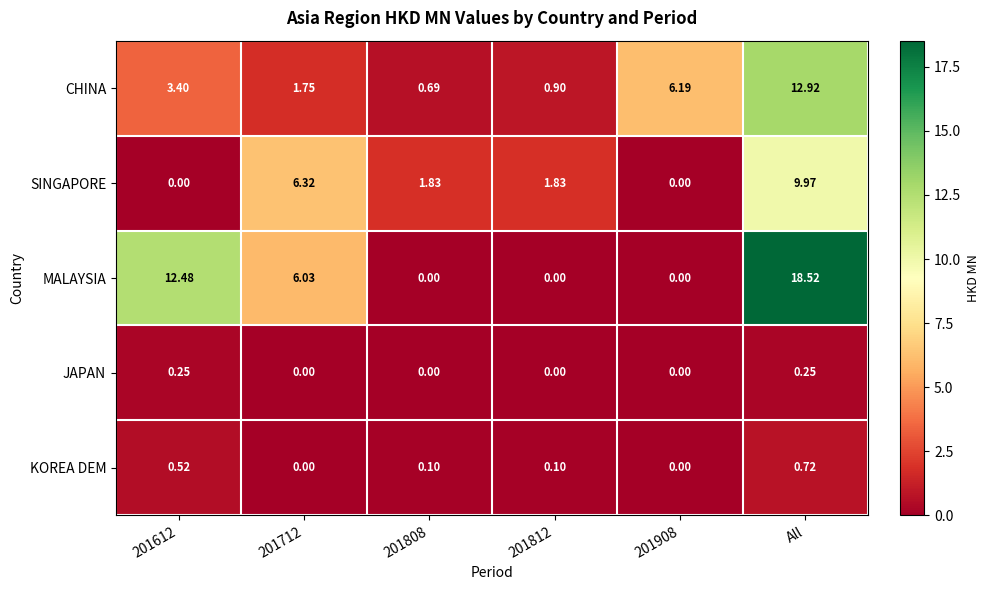

At which label does KOREA DEM reach its peak?

All